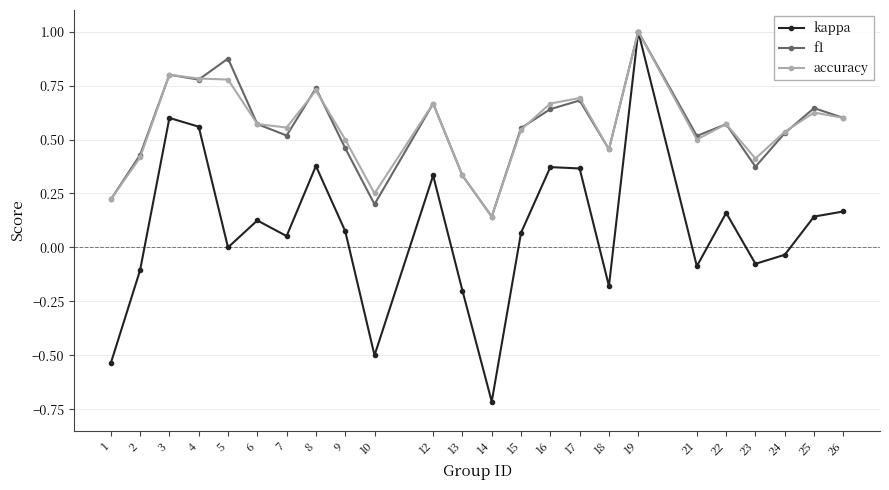

Which category has the highest value across all series?

19